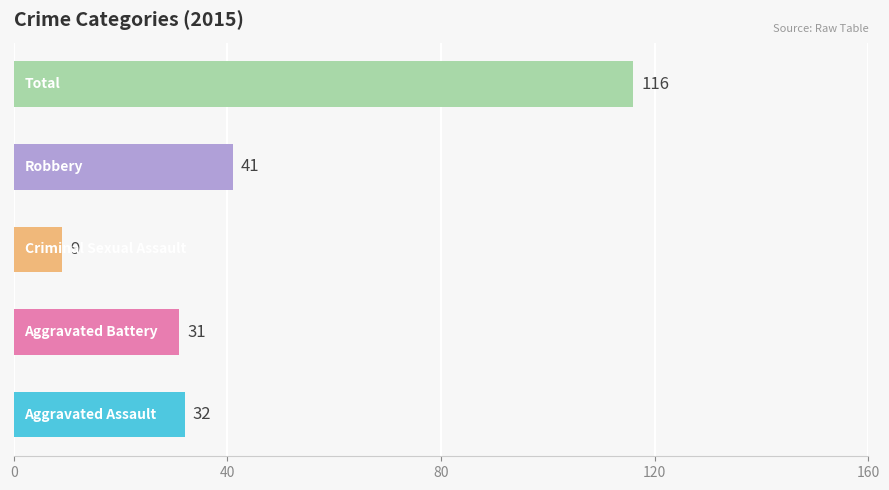

What is the greatest value displayed?

116